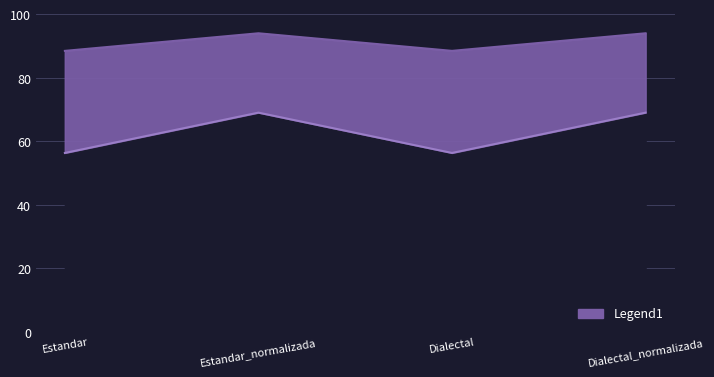

At which category is the sum across all series the highest?

Estandar_normalizada